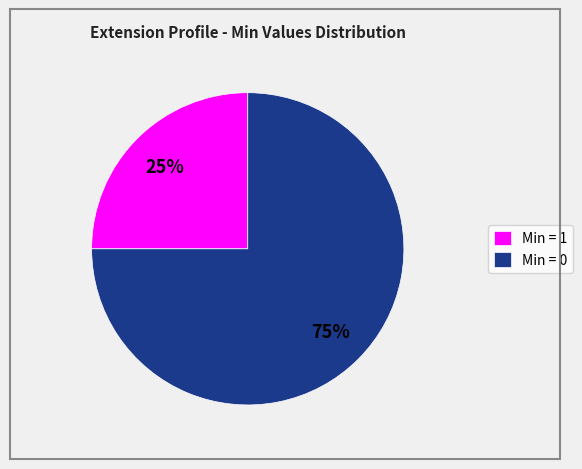

True or false: Min = 1 accounts for 25% of the total.

True